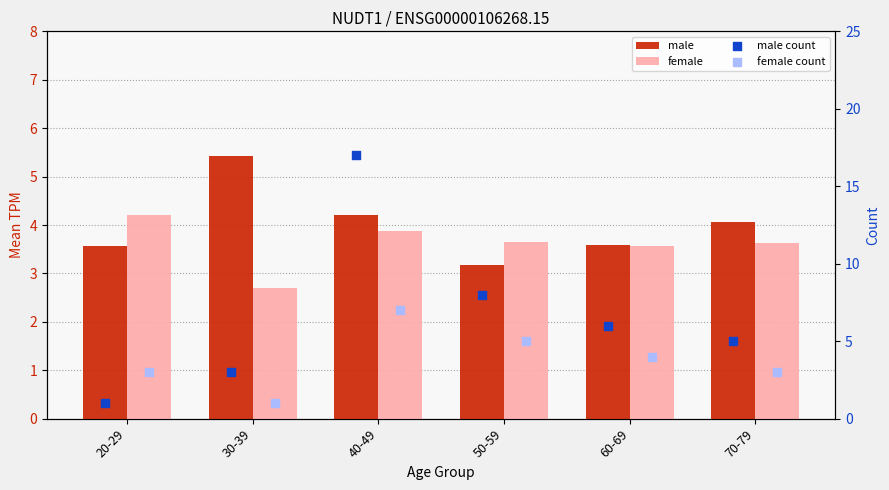

Which series reaches the maximum Y coordinate?

male count